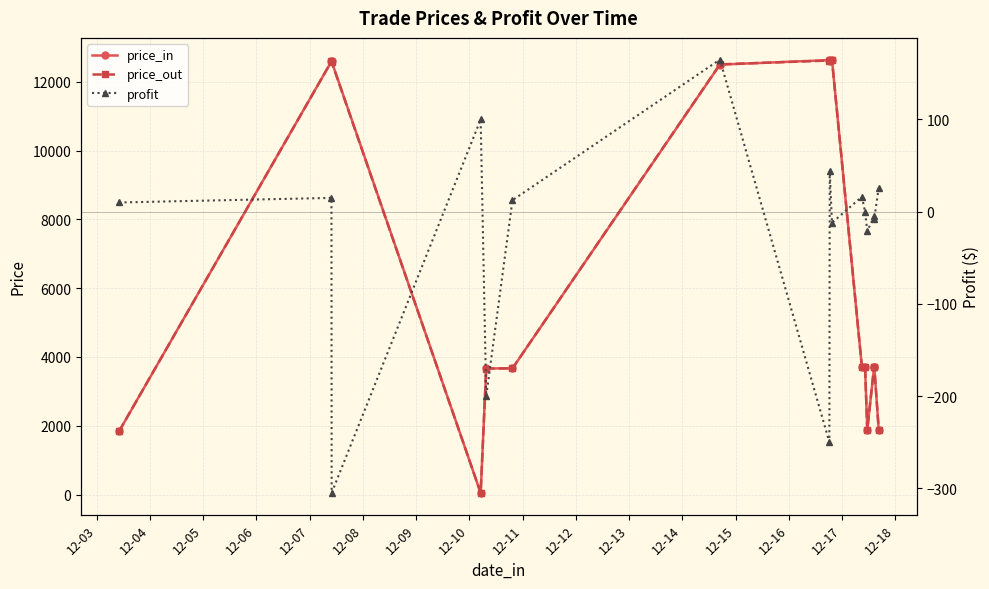

True or false: profit and price_in cross at least once.

True